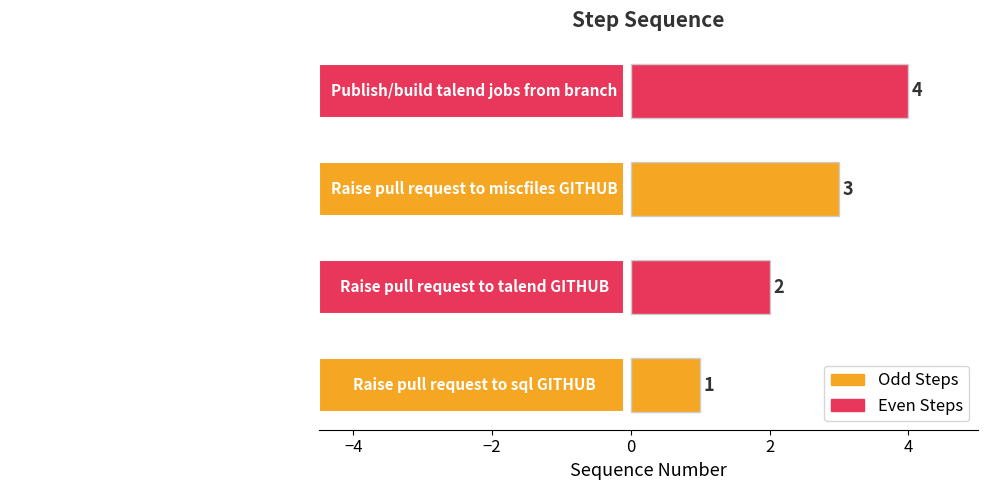

How many values are between 2 and 4?

3